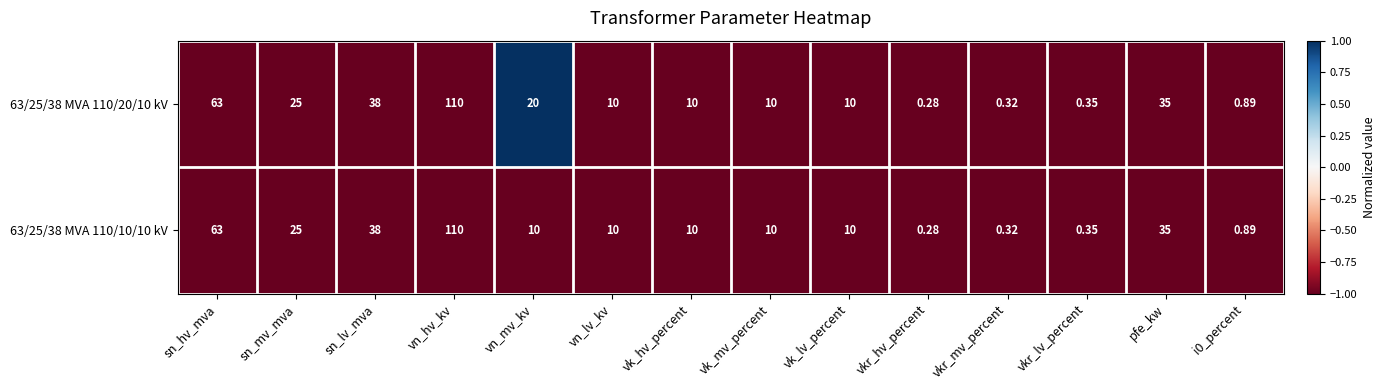

At which label is 63/25/38 MVA 110/20/10 kV closest to 55?

sn_hv_mva